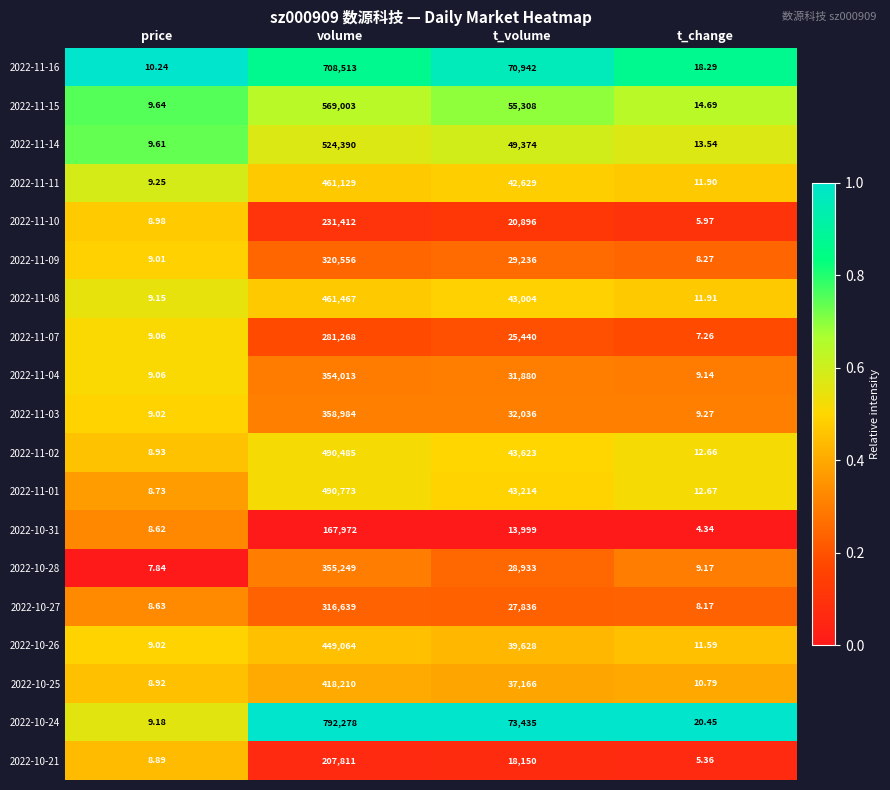

Where is 2022-11-11 nearest to the value 230569?

t_volume